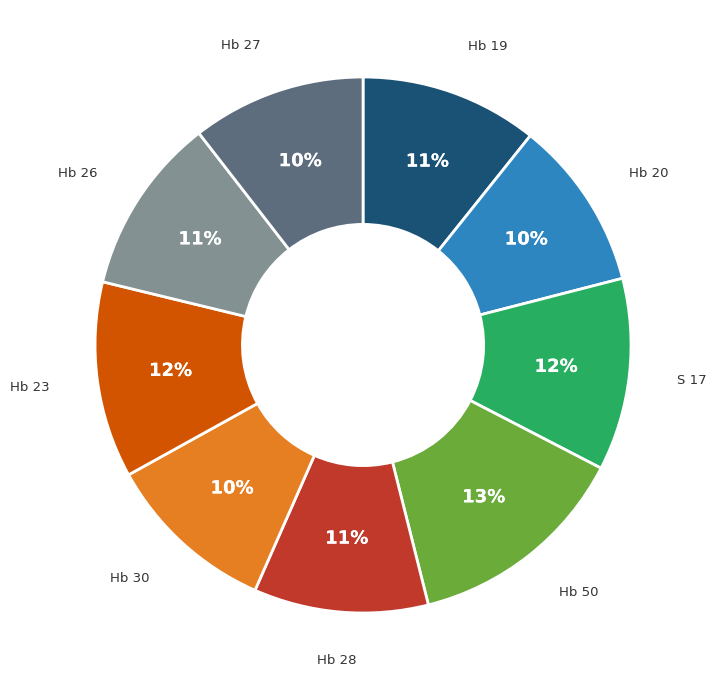

Does any single category account for the majority?

No